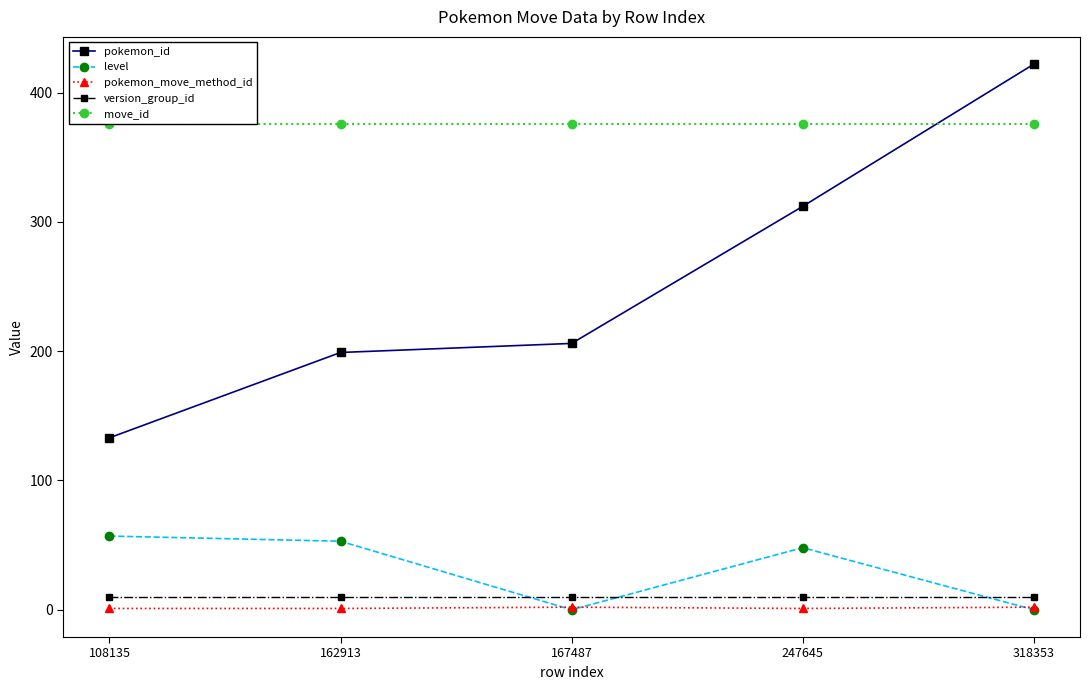

True or false: pokemon_id has a value of 199 at 162913.

True